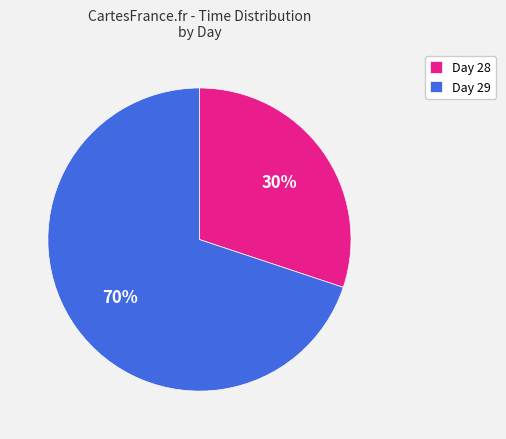

Is it true that Day 28 is 38% of the pie?

False